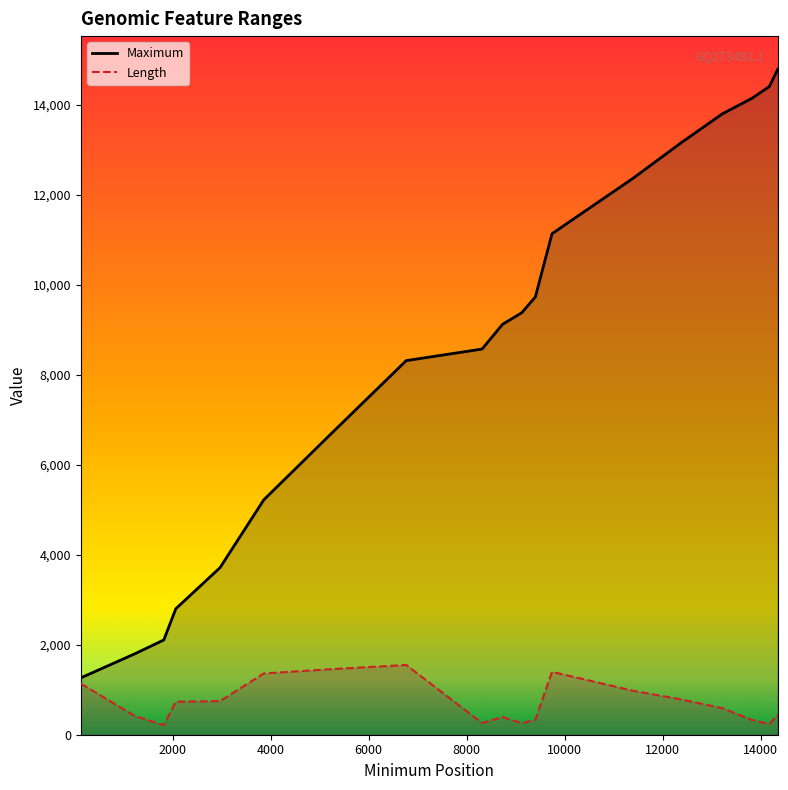

What is the value of the Length point at the 17th from the left?

330